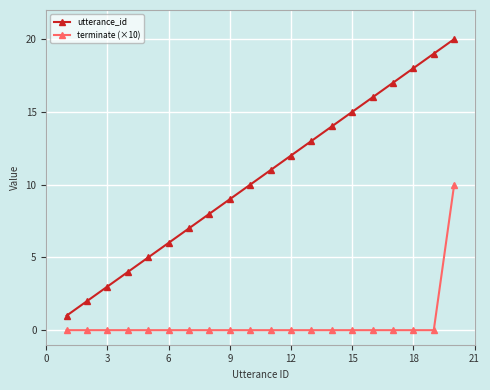

Does the chart have visible grid lines?

Yes